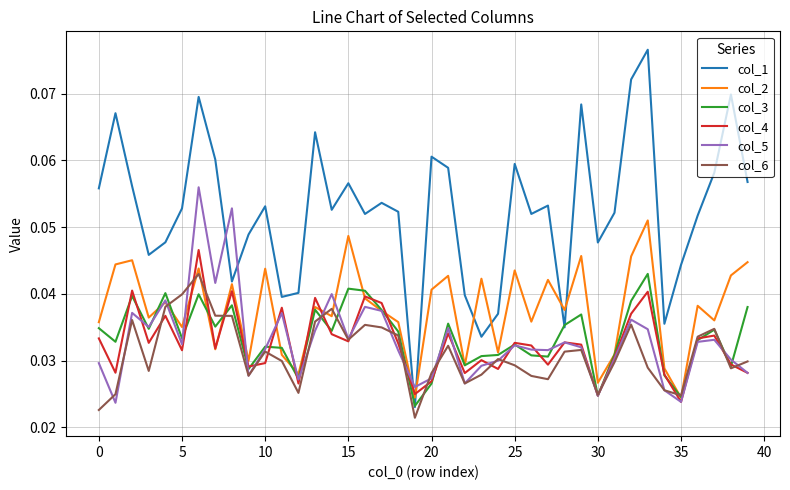

How many intersections are there between col_4 and col_1?

2